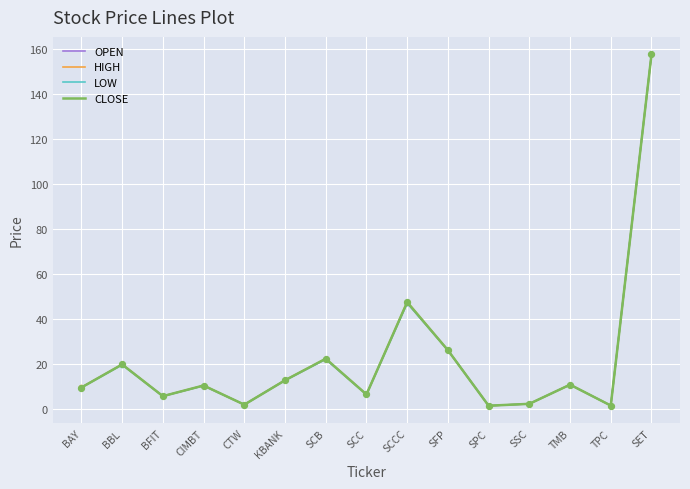

At which category is the sum across all series the highest?

SET